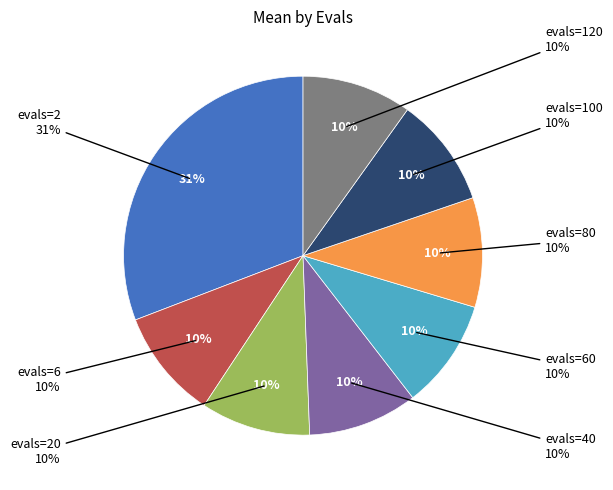

Rank the categories by value from highest to lowest.

evals=2, evals=6, evals=20, evals=40, evals=60, evals=80, evals=100, evals=120